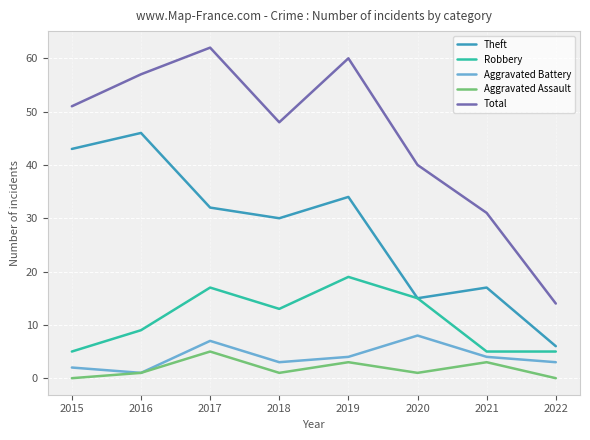

Is the value of Theft at 2016 greater than the value of Aggravated Assault at 2015?

Yes